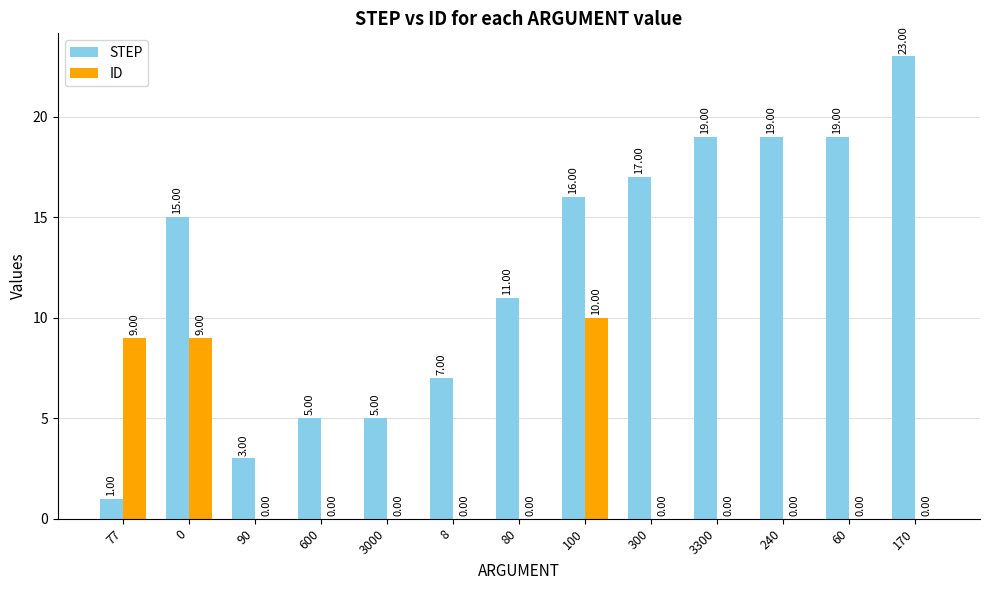

What is the sum of all ID values?

28